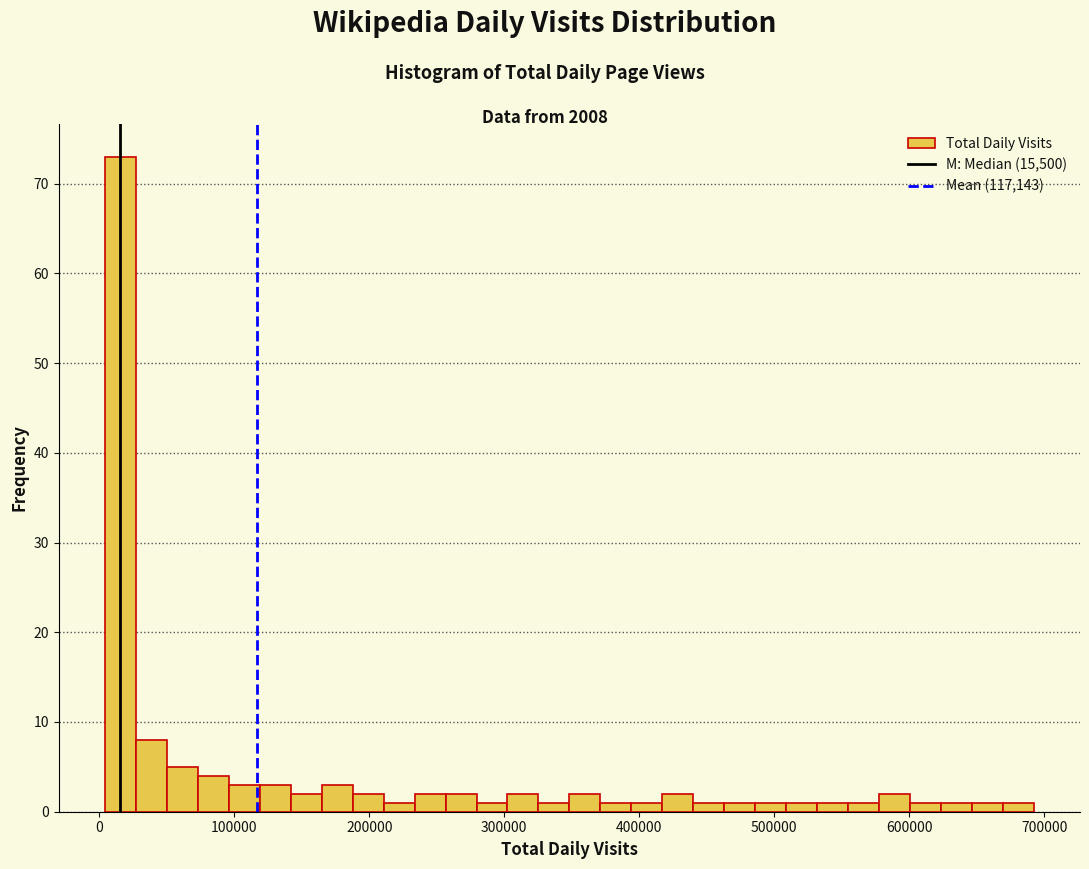

Around what value on the x-axis is the tallest bar? Give the approximate position of its centre, as read against the axis.

20000